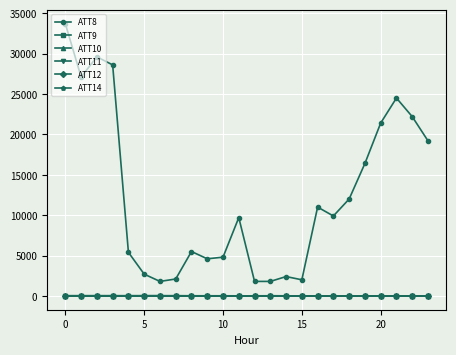

Which series has the widest spread of values?

ATT8